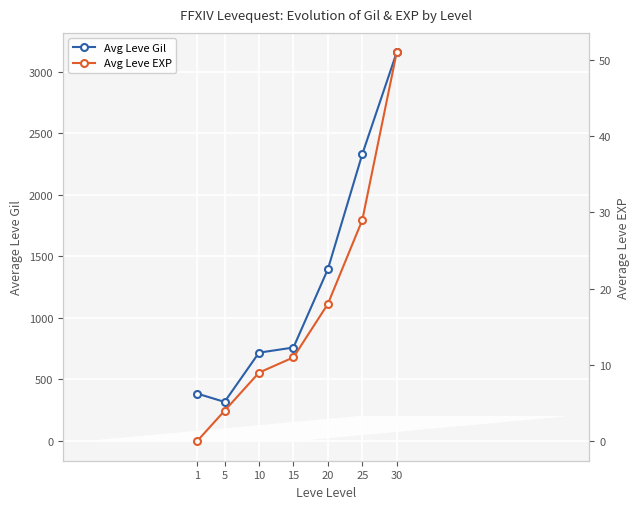

Does the chart display data point markers on the line(s)?

Yes